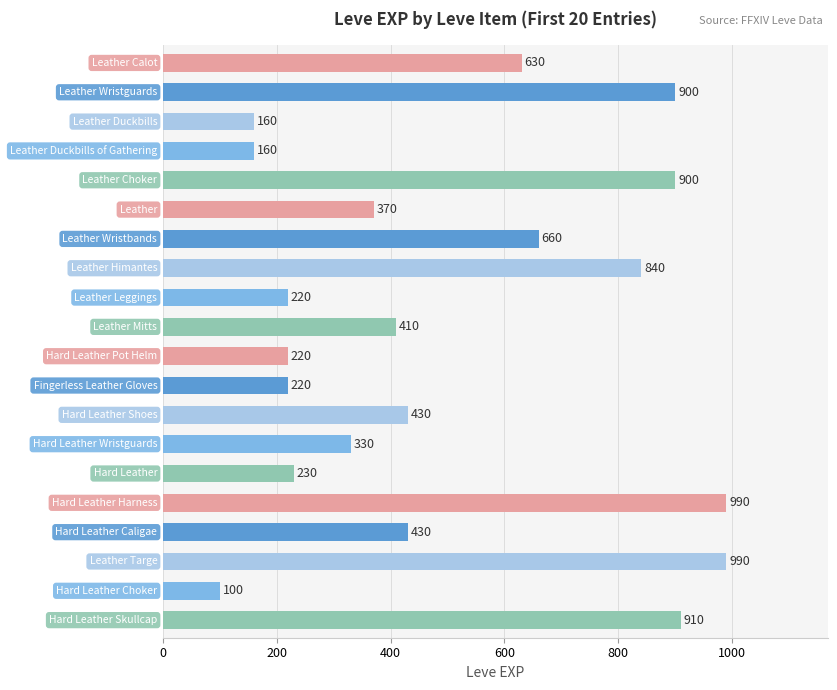

What is the value of the 14th bar from the top?

330